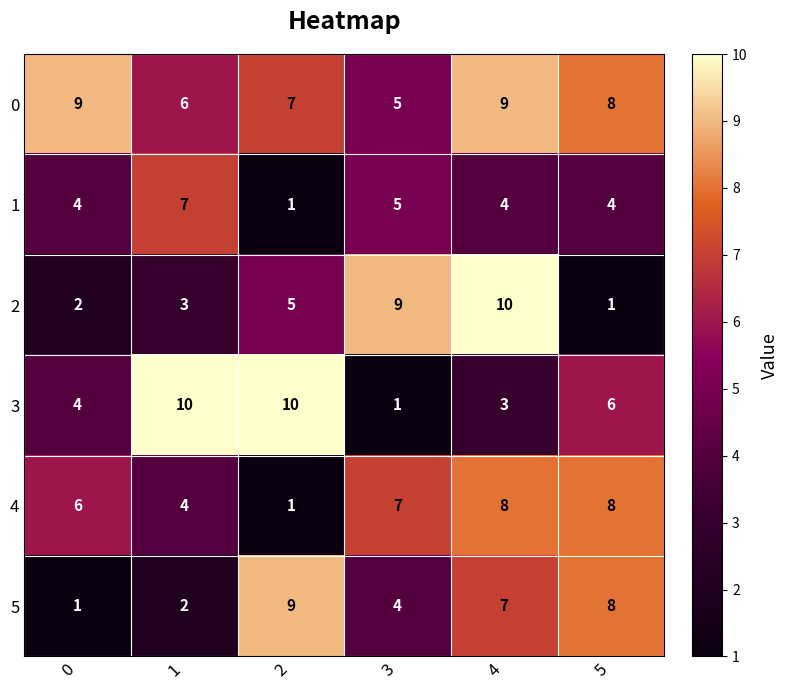

Count the number of categories in the chart.

6